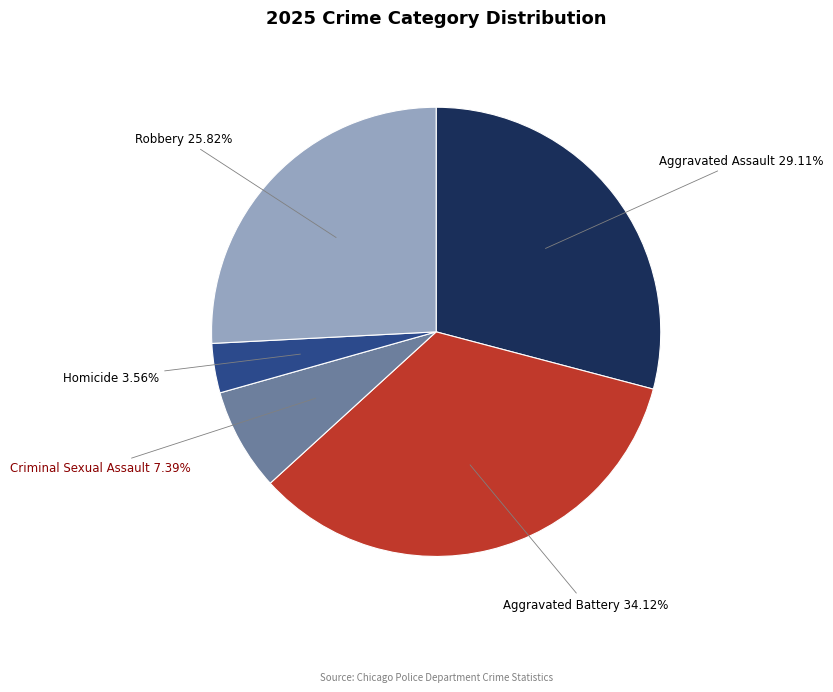

Does any single category account for the majority?

No